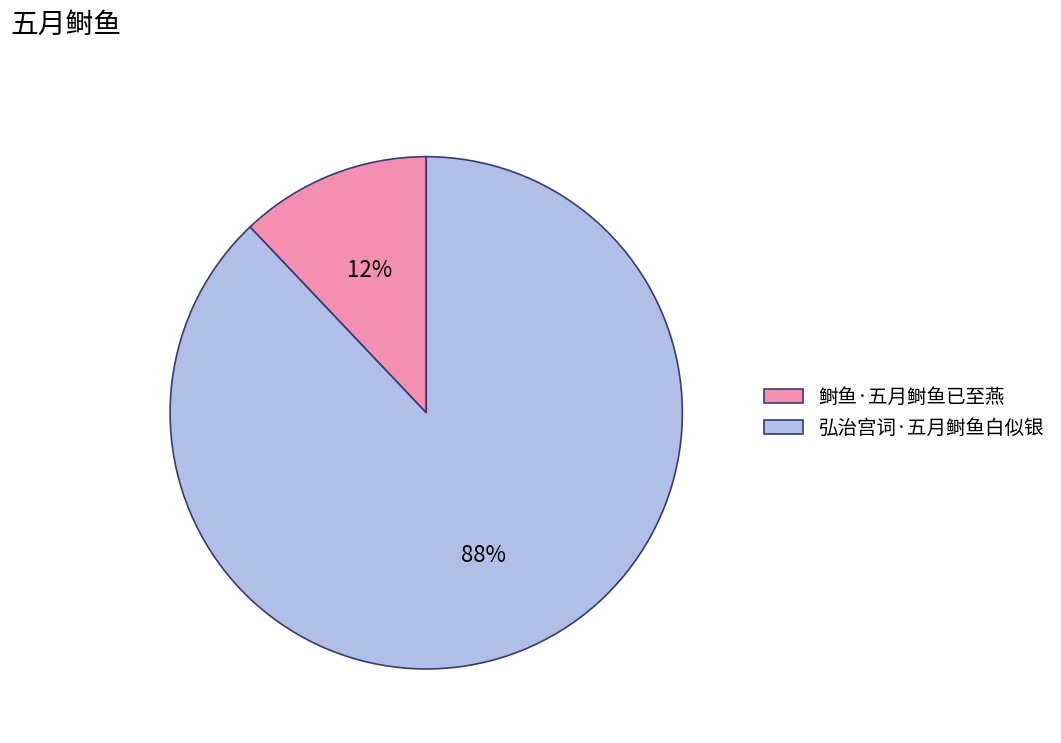

To the nearest percent, what is the difference between the 弘治宫词·五月鲥鱼白似银 and 鲥鱼·五月鲥鱼已至燕 slice percentages?

76%